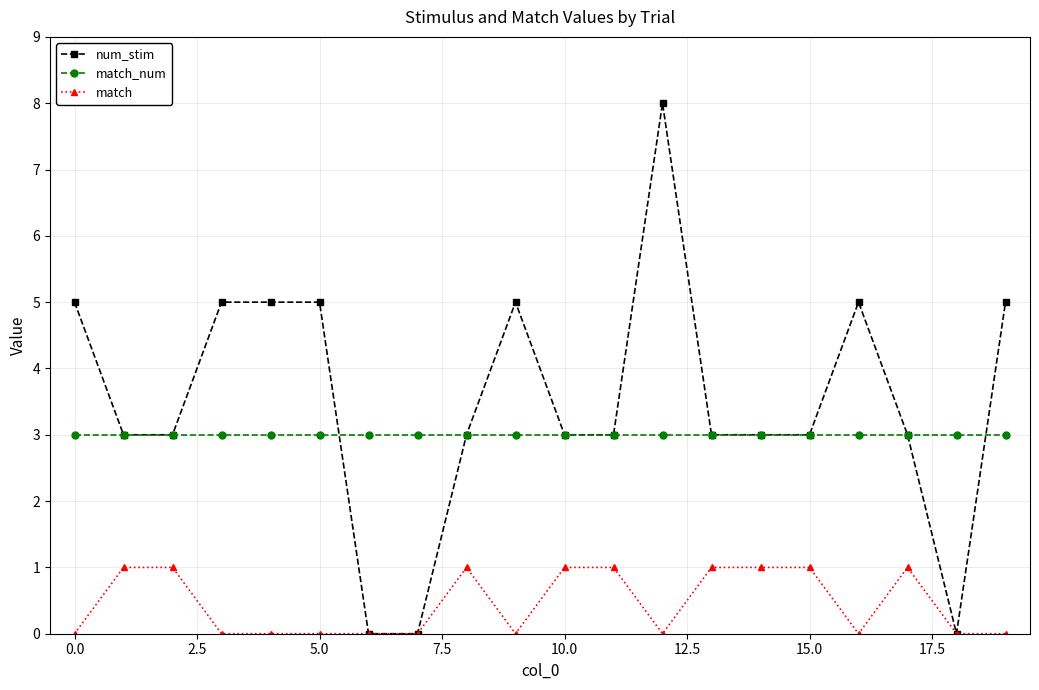

True or false: match and match_num intersect in this chart.

False